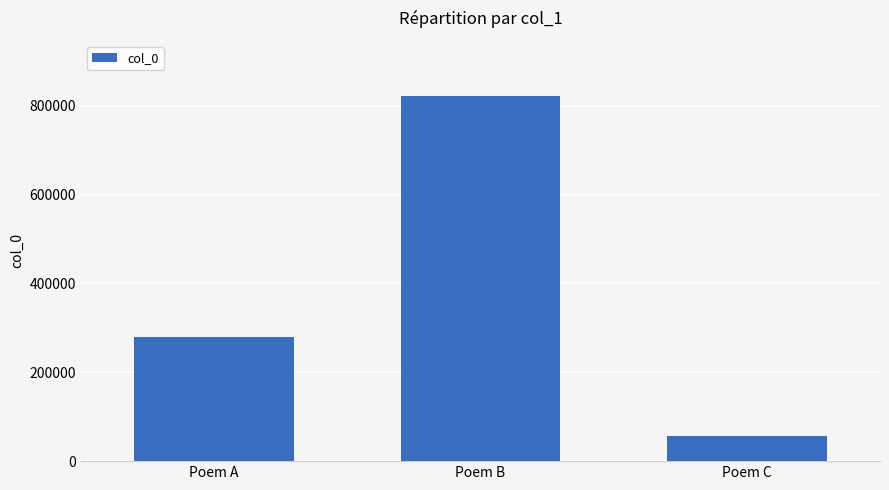

Read the value at Poem C, to the nearest 100.

57100